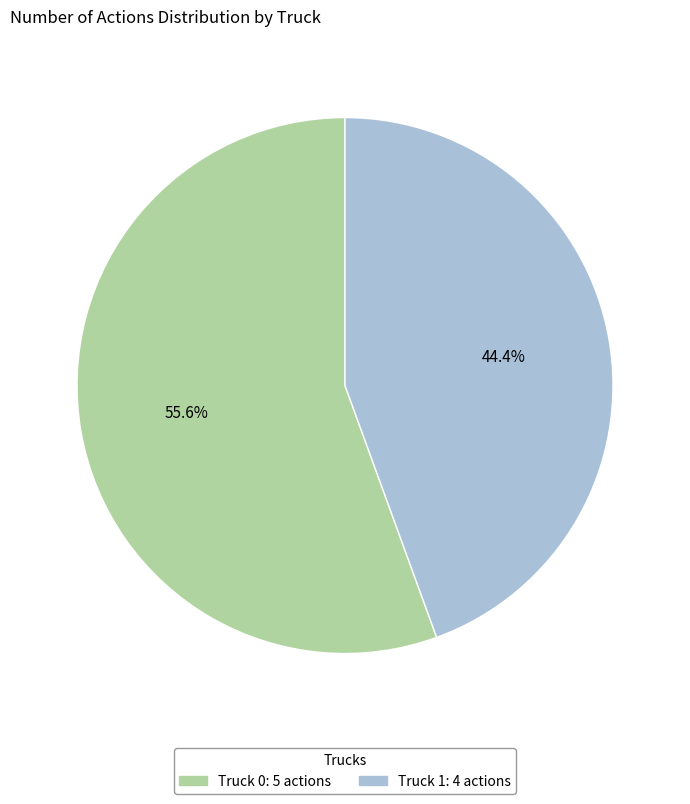

What is the total percentage of Truck 1 and Truck 0?

100.0%